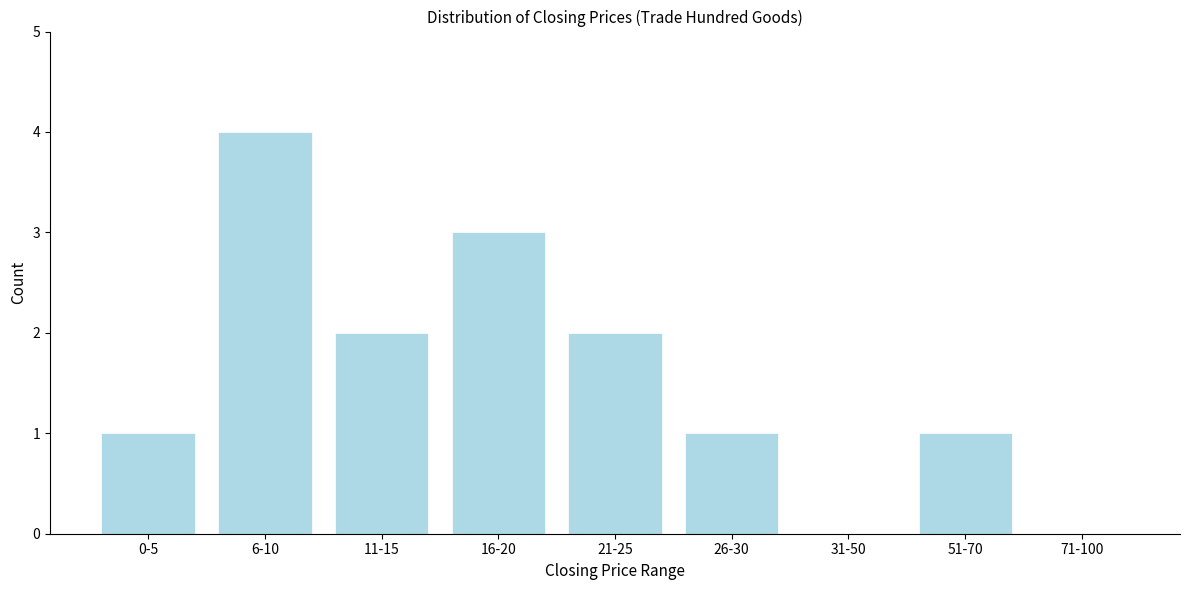

Reading left to right, extract all data points from this chart.

0-5=1	6-10=4	11-15=2	16-20=3	21-25=2	26-30=1	31-50=0	51-70=1	71-100=0